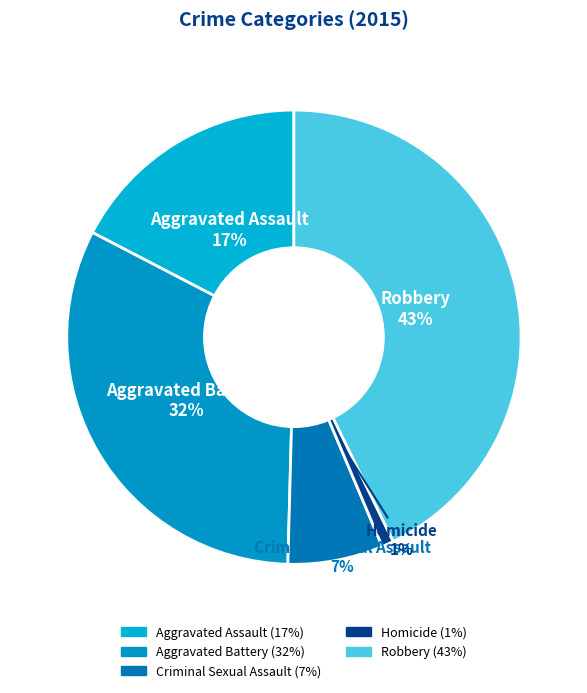

The Aggravated Assault slice represents 7% of the pie. True or false?

False